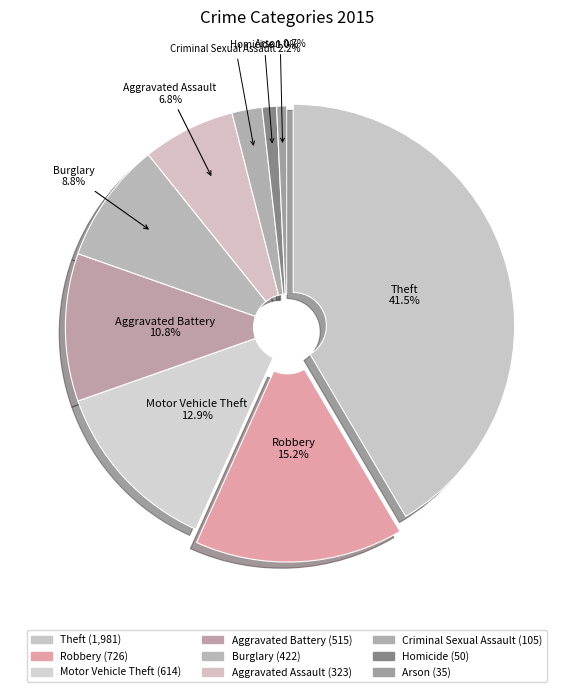

Count the number of slices in the pie.

9